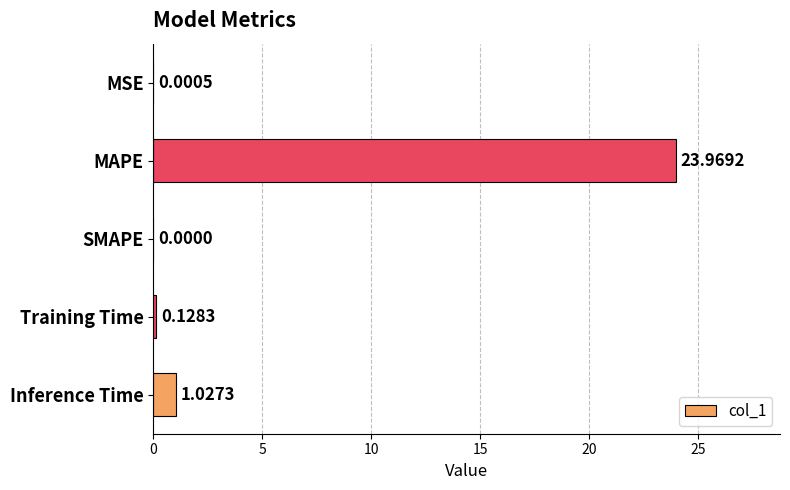

What is the sum of all values?

25.1